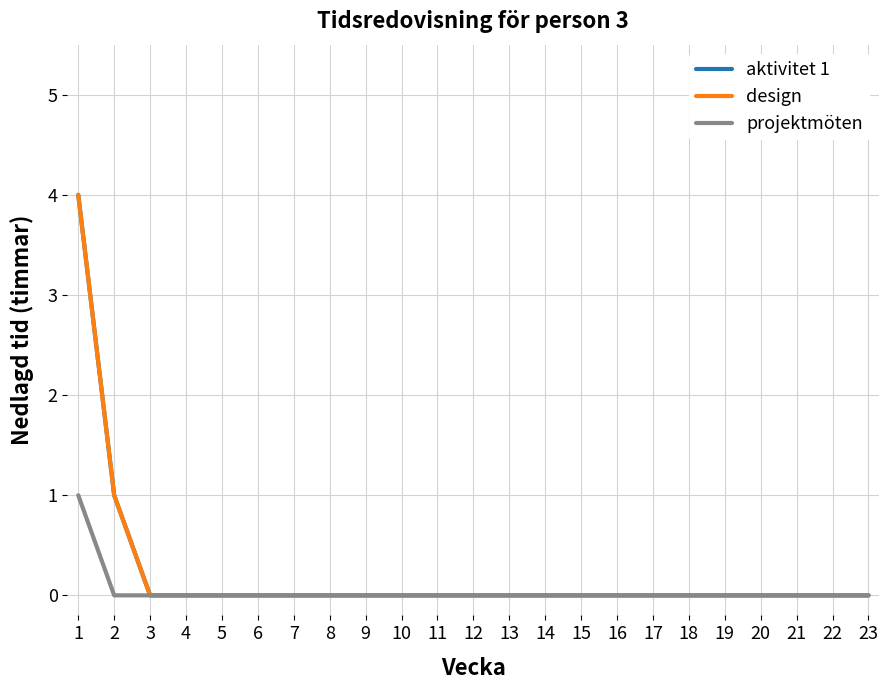

Does the chart display data point markers on the line(s)?

No